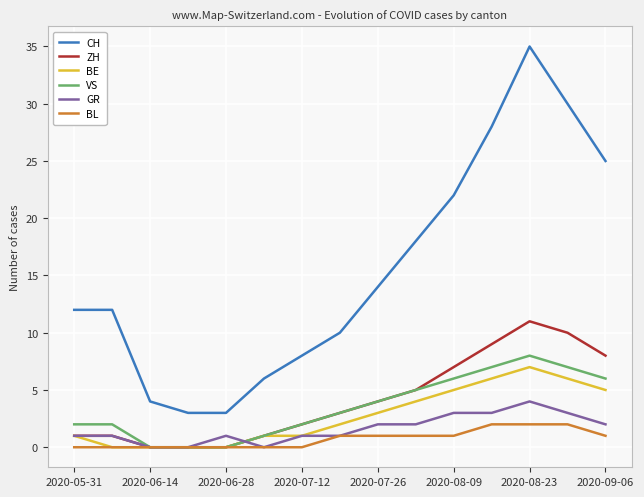

What is the greatest value displayed?

35